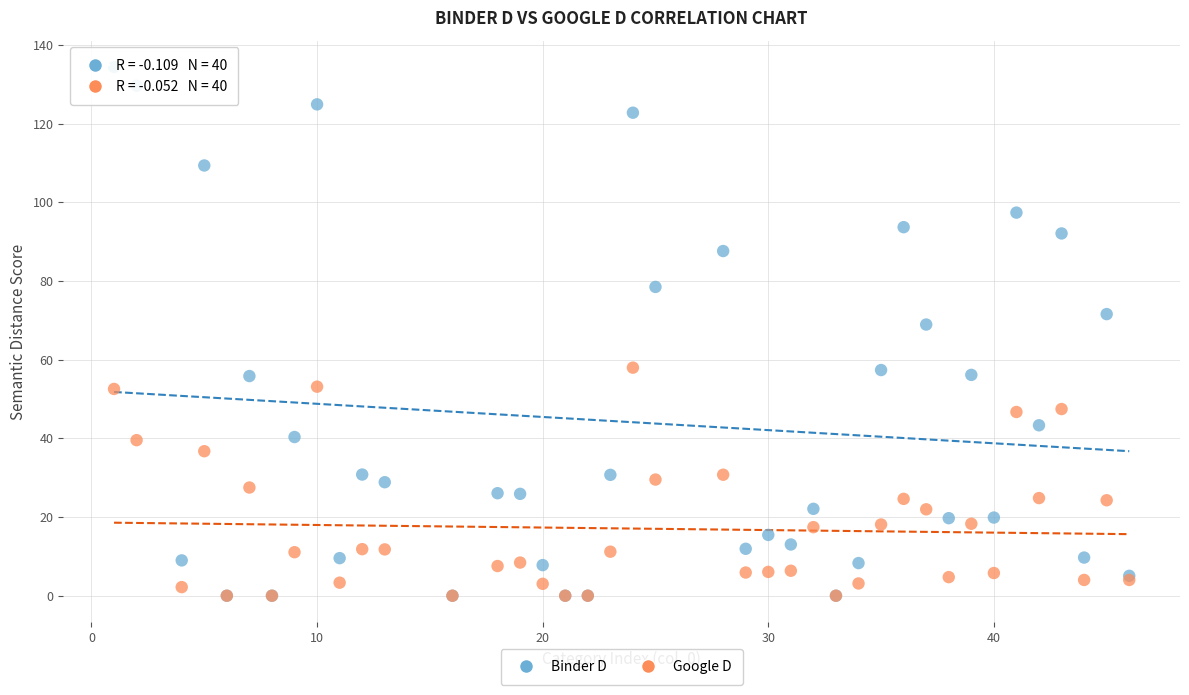

In the Binder D series, what Y value is closest to 67?

68.9